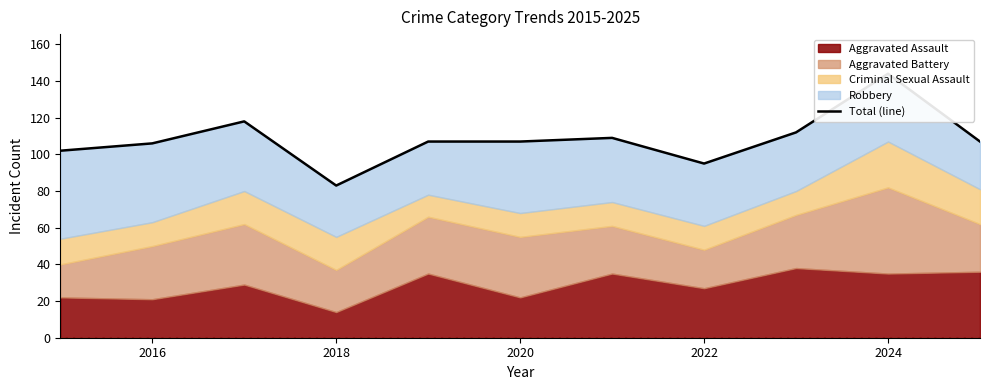

How many points are higher than both their immediate neighbors (excluding endpoints)?

3